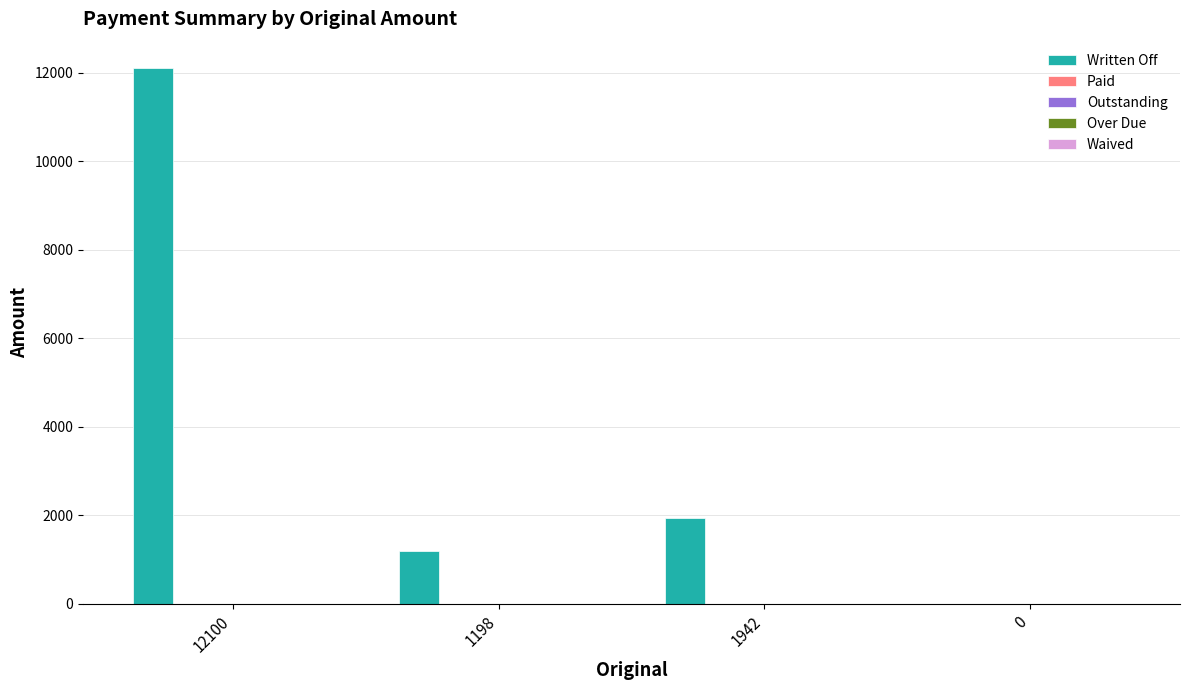

What is the greatest value displayed?

12100